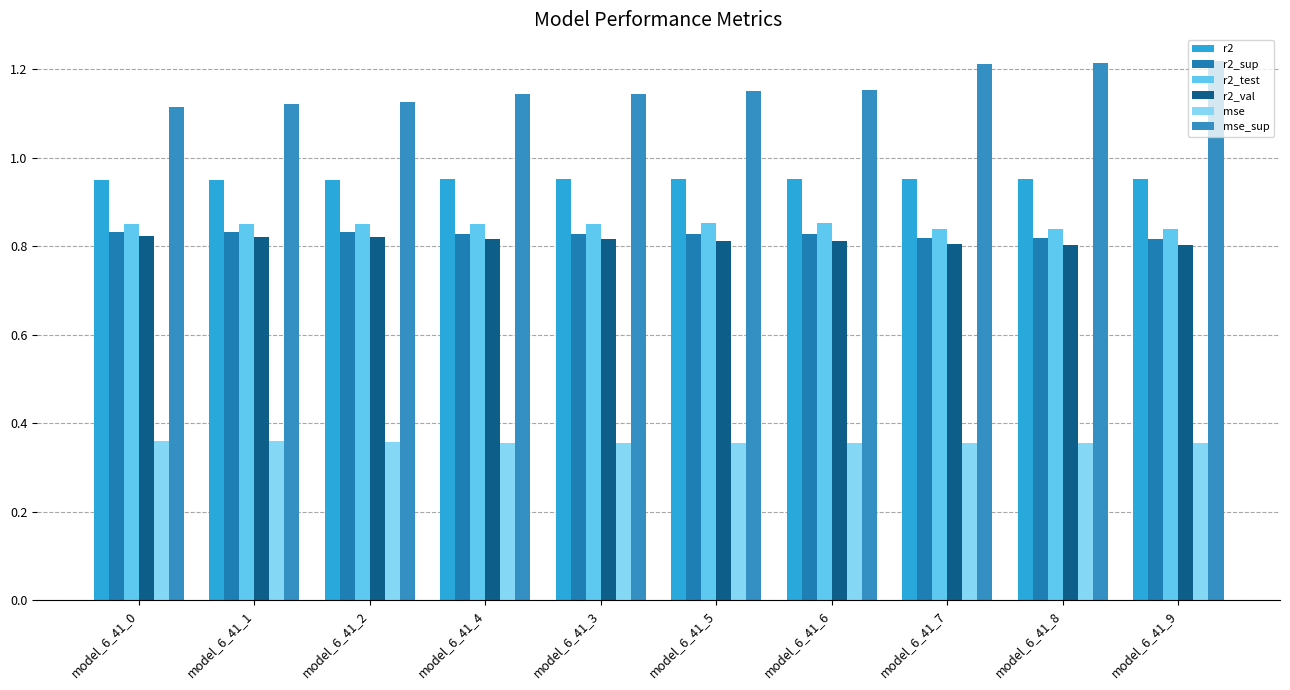

Reading left to right, extract all data points from this chart.

r2: model_6_41_0=1.0	model_6_41_1=1.0	model_6_41_2=1.0	model_6_41_4=1.0	model_6_41_3=1.0	model_6_41_5=1.0	model_6_41_6=1.0	model_6_41_7=1.0	model_6_41_8=1.0	model_6_41_9=1.0
r2_sup: model_6_41_0=0.8	model_6_41_1=0.8	model_6_41_2=0.8	model_6_41_4=0.8	model_6_41_3=0.8	model_6_41_5=0.8	model_6_41_6=0.8	model_6_41_7=0.8	model_6_41_8=0.8	model_6_41_9=0.8
r2_test: model_6_41_0=0.9	model_6_41_1=0.9	model_6_41_2=0.9	model_6_41_4=0.9	model_6_41_3=0.9	model_6_41_5=0.9	model_6_41_6=0.9	model_6_41_7=0.8	model_6_41_8=0.8	model_6_41_9=0.8
r2_val: model_6_41_0=0.8	model_6_41_1=0.8	model_6_41_2=0.8	model_6_41_4=0.8	model_6_41_3=0.8	model_6_41_5=0.8	model_6_41_6=0.8	model_6_41_7=0.8	model_6_41_8=0.8	model_6_41_9=0.8
mse: model_6_41_0=0.4	model_6_41_1=0.4	model_6_41_2=0.4	model_6_41_4=0.4	model_6_41_3=0.4	model_6_41_5=0.4	model_6_41_6=0.4	model_6_41_7=0.4	model_6_41_8=0.4	model_6_41_9=0.4
mse_sup: model_6_41_0=1.1	model_6_41_1=1.1	model_6_41_2=1.1	model_6_41_4=1.1	model_6_41_3=1.1	model_6_41_5=1.2	model_6_41_6=1.2	model_6_41_7=1.2	model_6_41_8=1.2	model_6_41_9=1.2